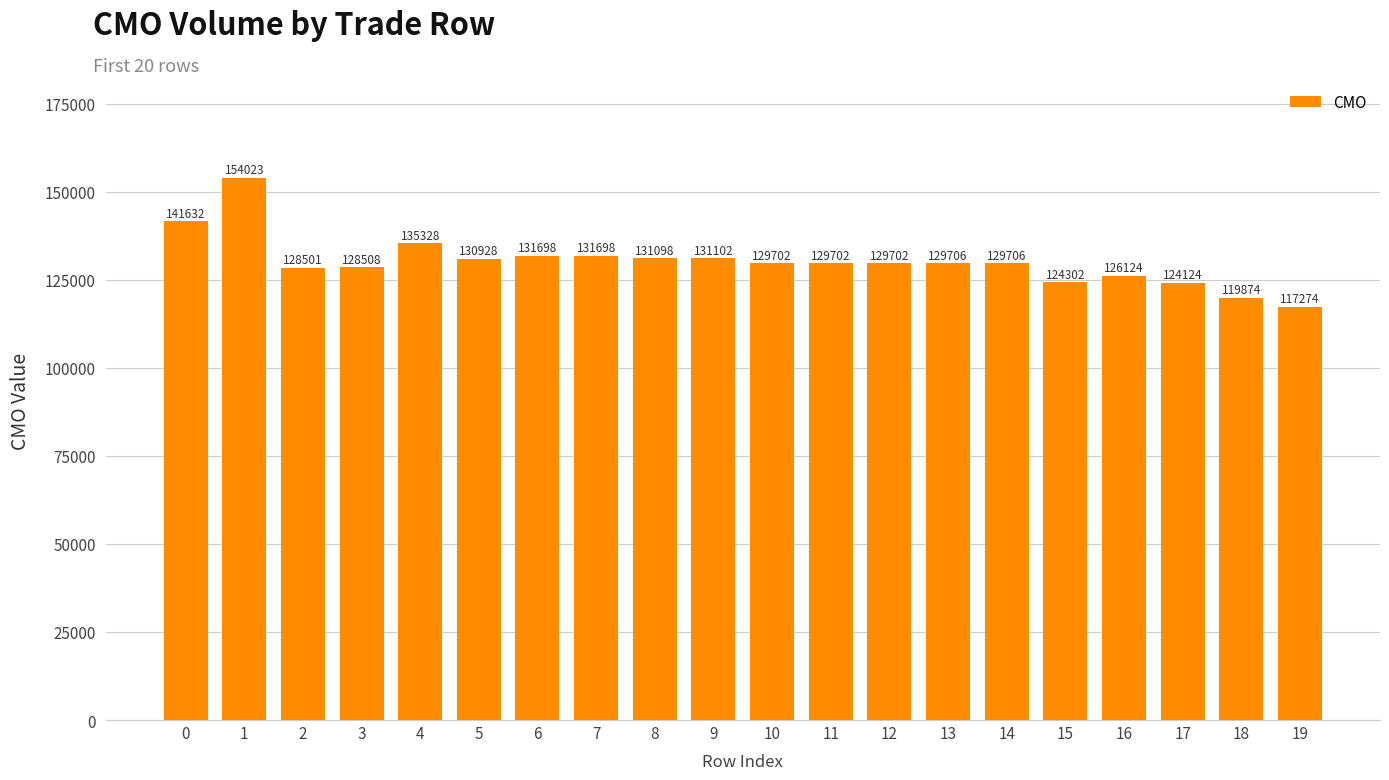

What is the value of the 10th bar from the left?

131102.3